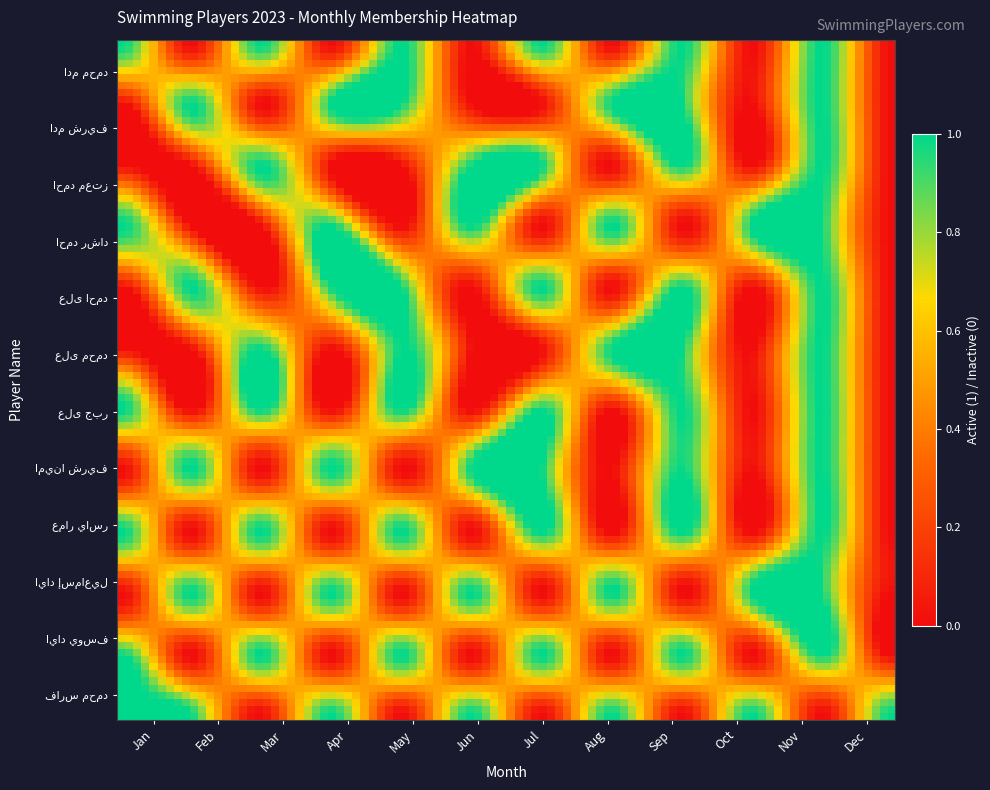

What is the greatest value displayed?

1